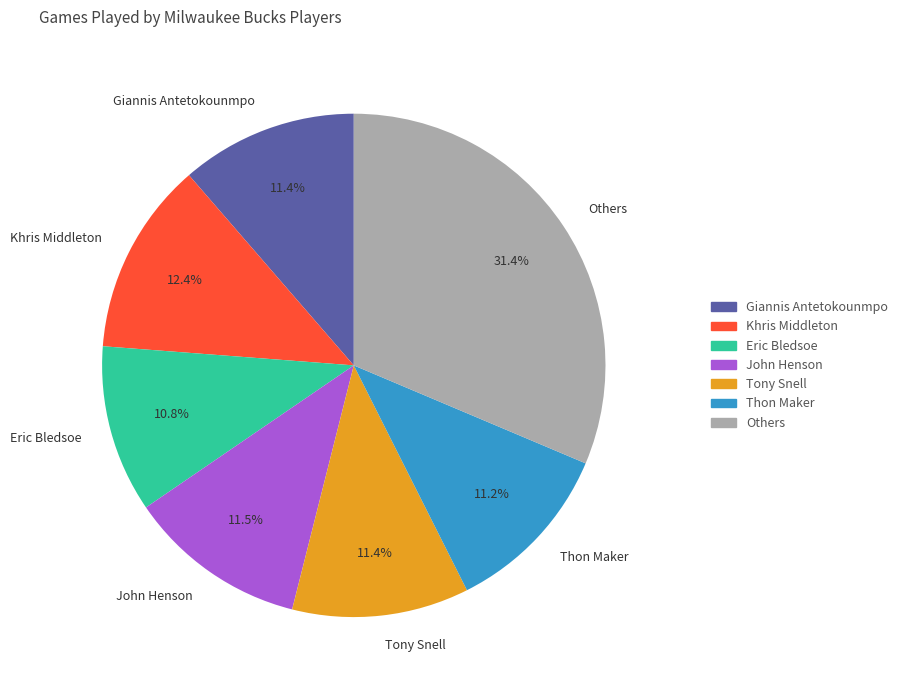

What portion of the pie excludes Others?

68.6%